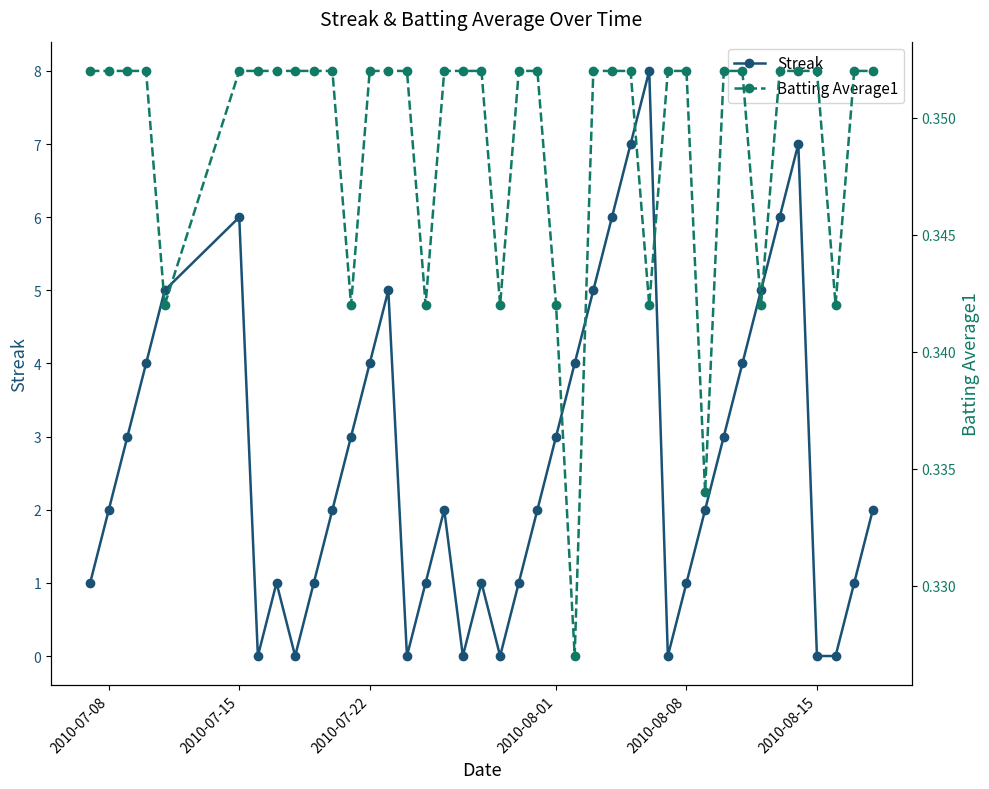

What is the maximum value for Streak?

8